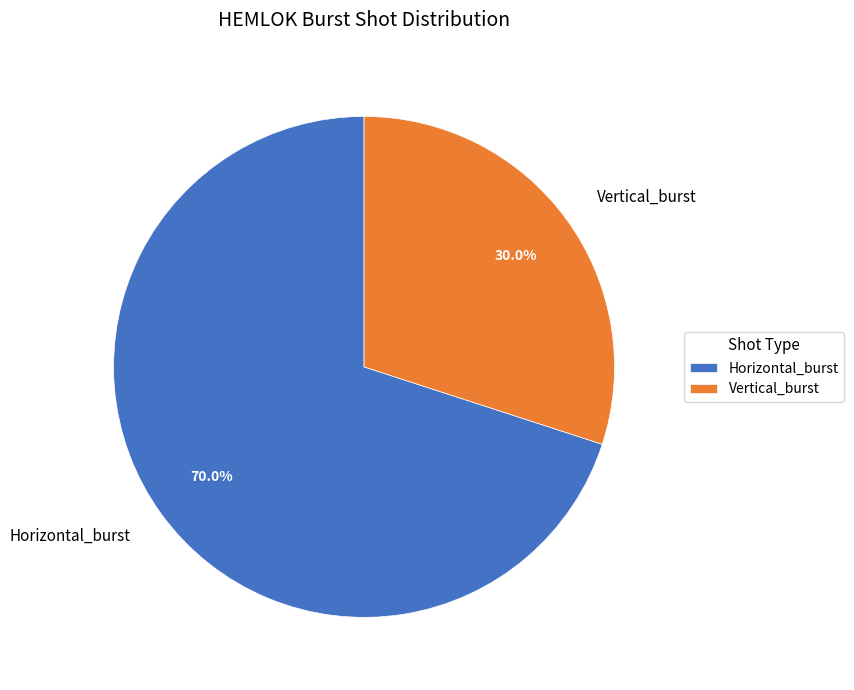

Rank the categories by value from highest to lowest.

Horizontal_burst, Vertical_burst